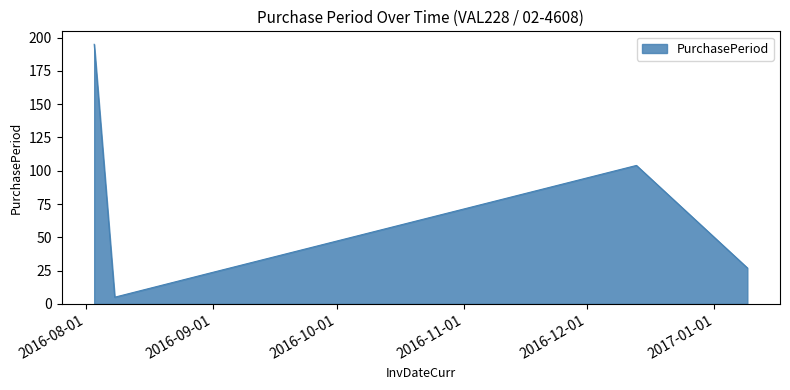

What is the average value?

71